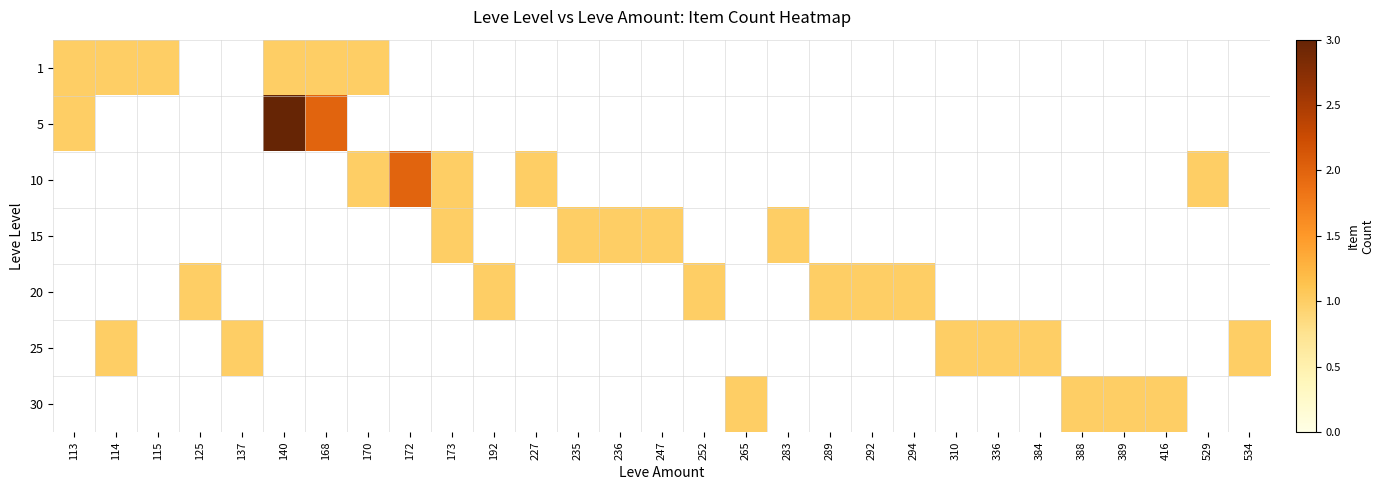

List the series in order of their peak value, highest first.

5, 10, 15, 20, 25, 30, 1